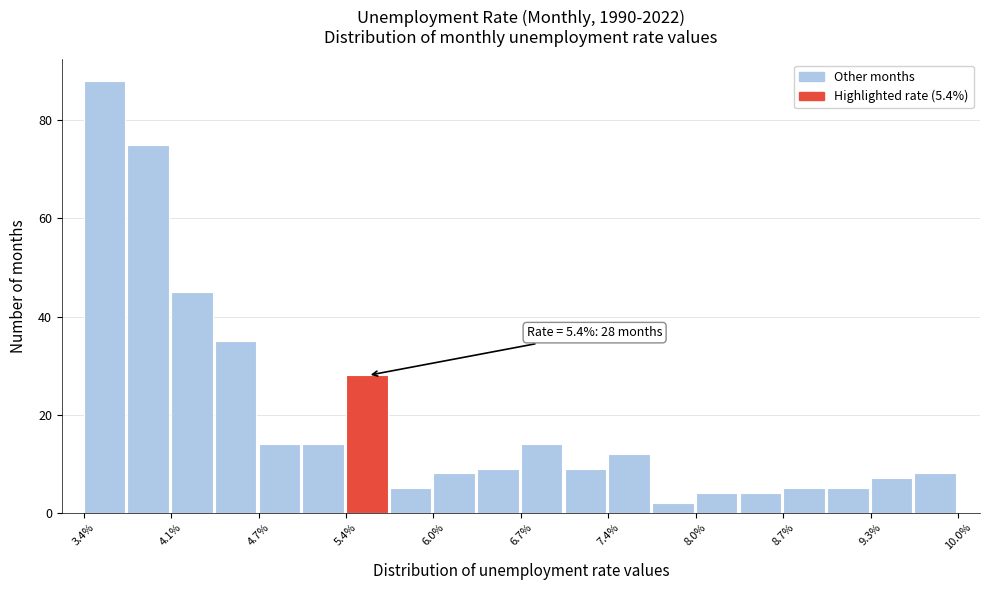

Read against the x-axis, roughly where is the centre of the tallest bar?

3.6